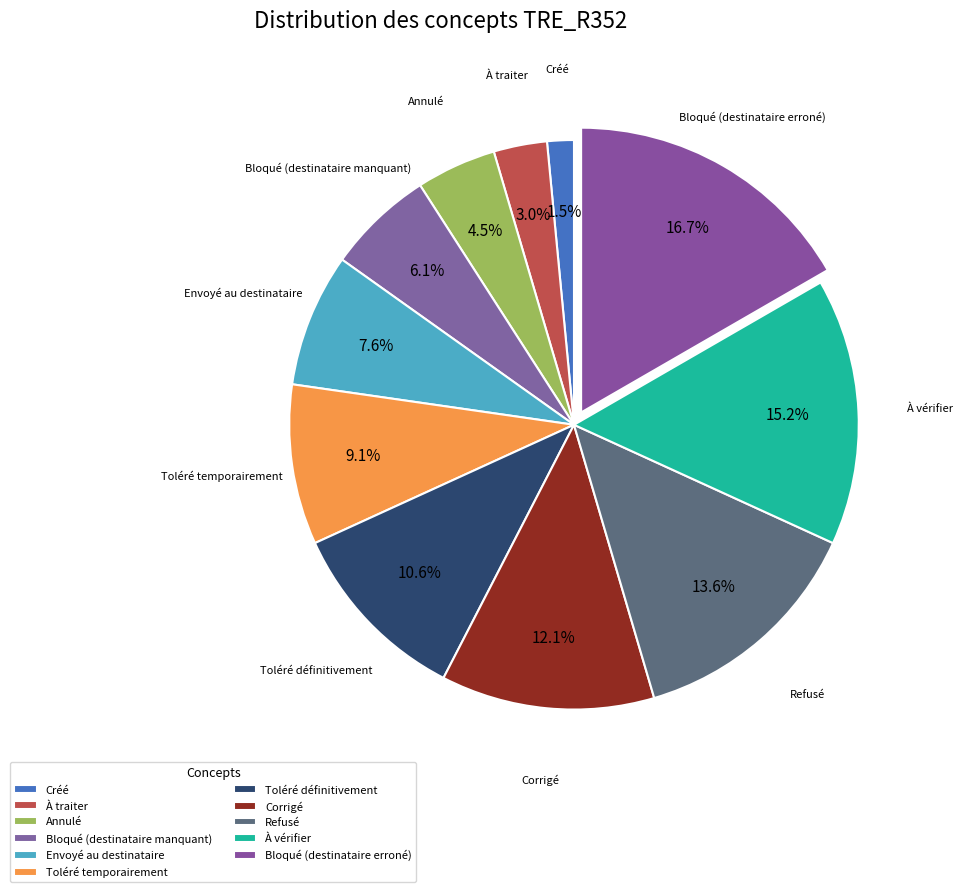

To the nearest percent, what percentage of the pie is Annulé?

5%